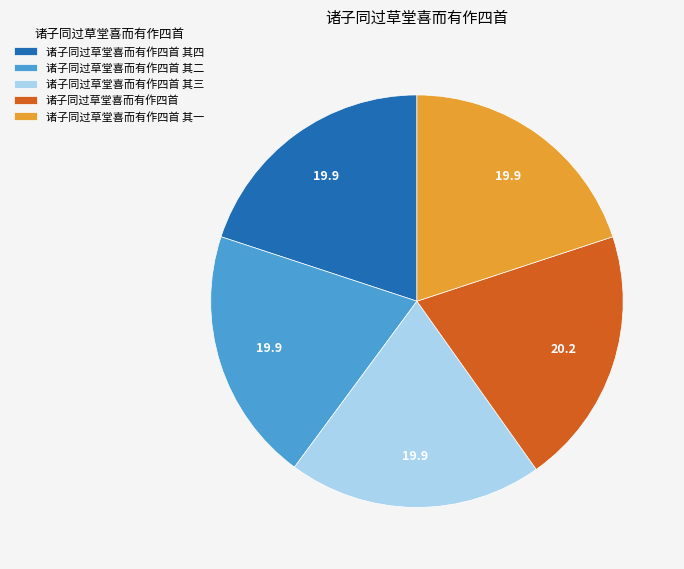

How many slices are in this pie chart?

5